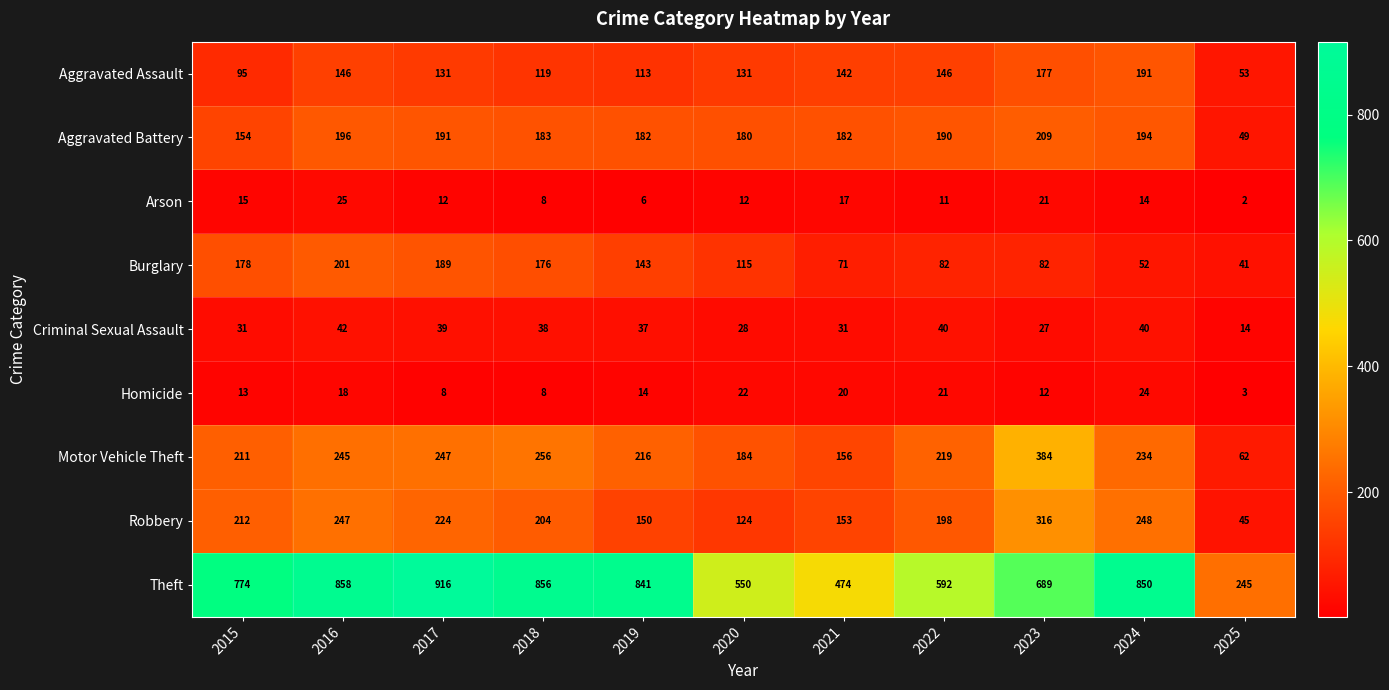

What value does the Criminal Sexual Assault series have at 2016?

42